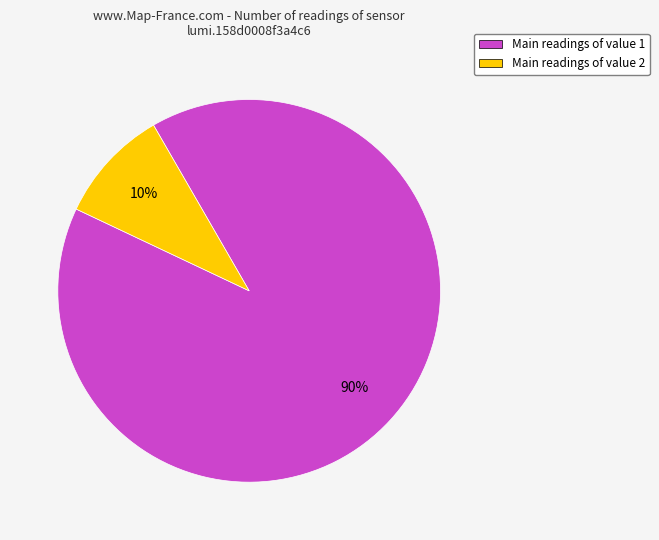

To the nearest percent, what is the average slice percentage?

50%